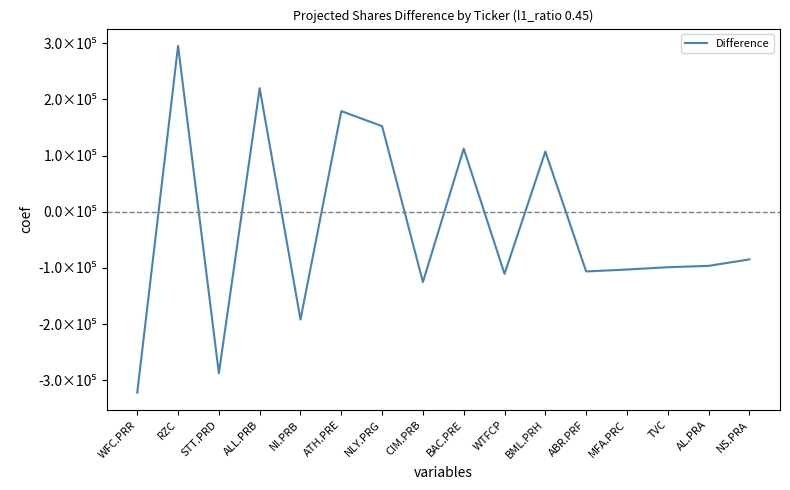

Reading left to right, transcribe all the data shown in this chart.

-322181	295085	-287742	219855	-192097	179024	152227	-125276	112164	-110769	107060	-106424	-103027	-98886	-96473	-84971